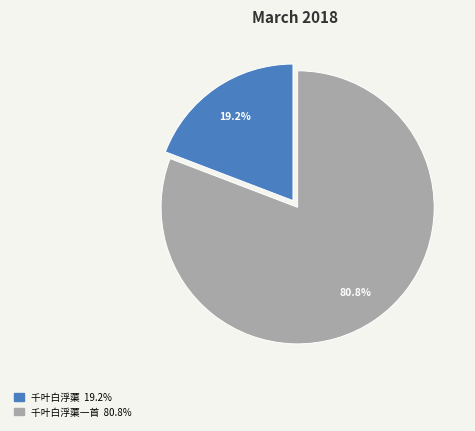

How many segments does this pie chart have?

2